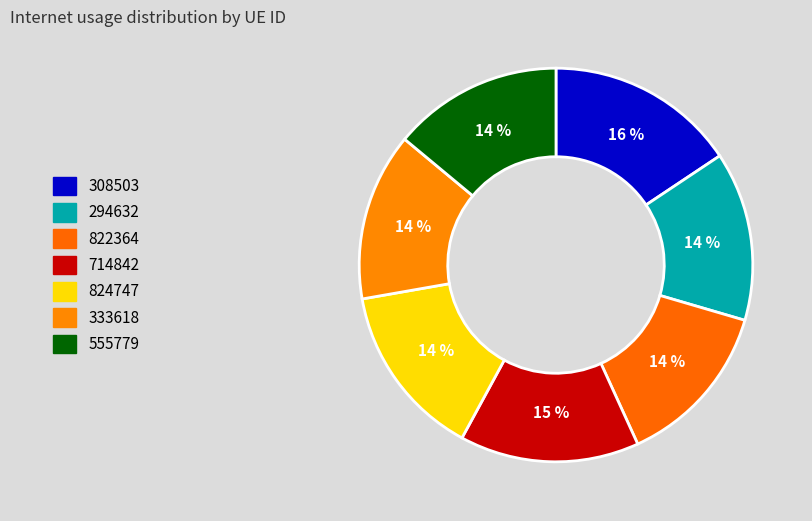

Which category has the smallest portion of the pie?

822364